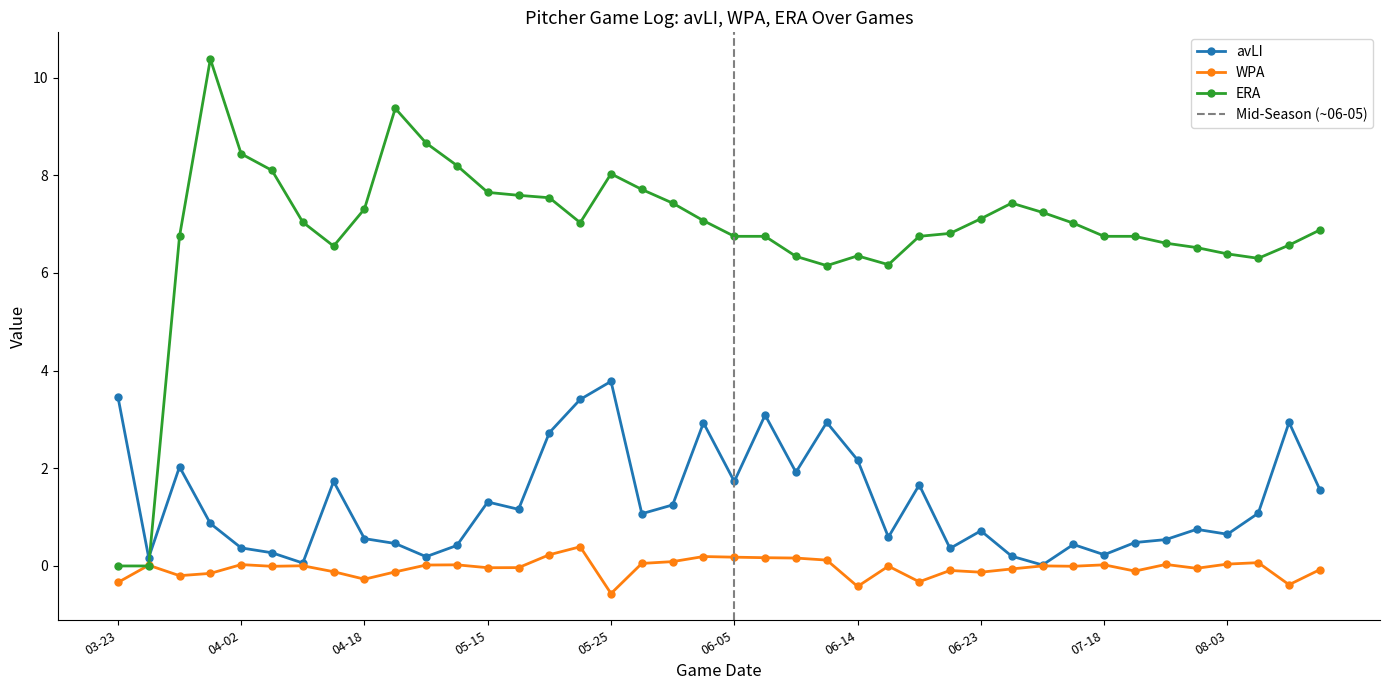

What is the value of the WPA point at the 40th from the left?

-0.1